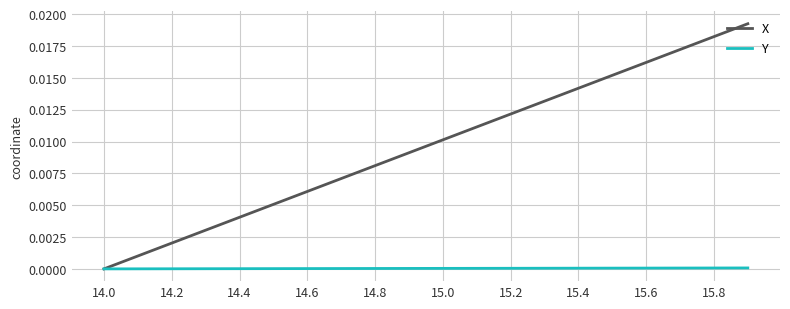

Which series has the largest range (max minus min)?

X